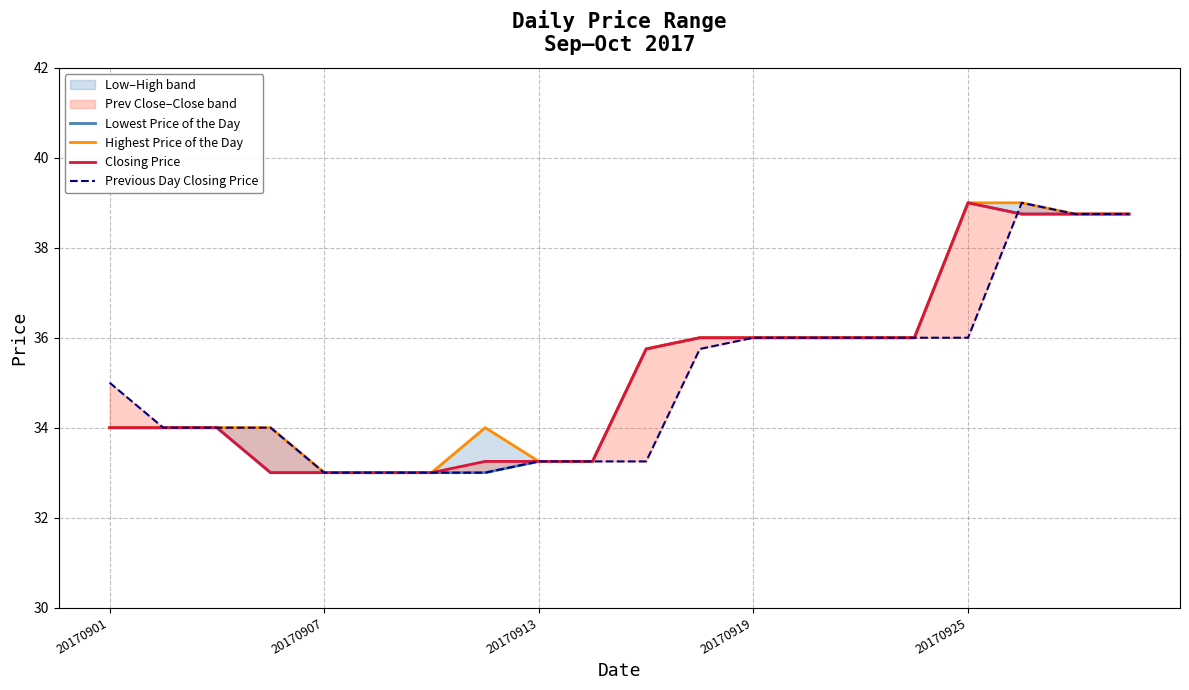

Is it true that Previous Day Closing Price equals 6.6 at 6?

False